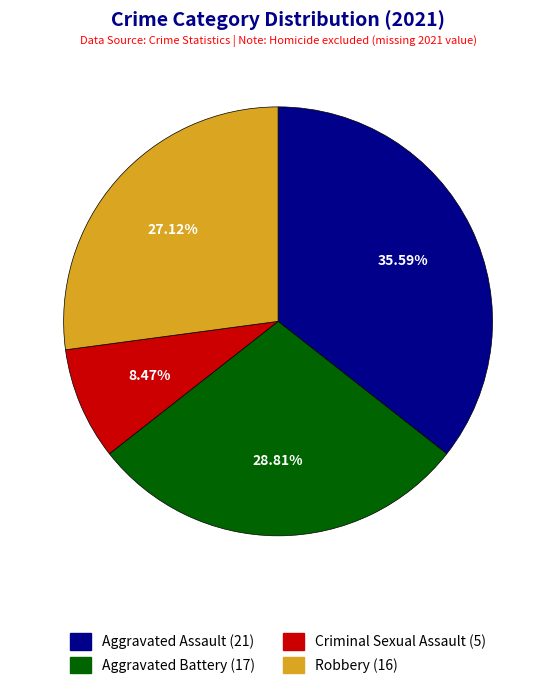

Which slice is the smallest?

Criminal Sexual Assault